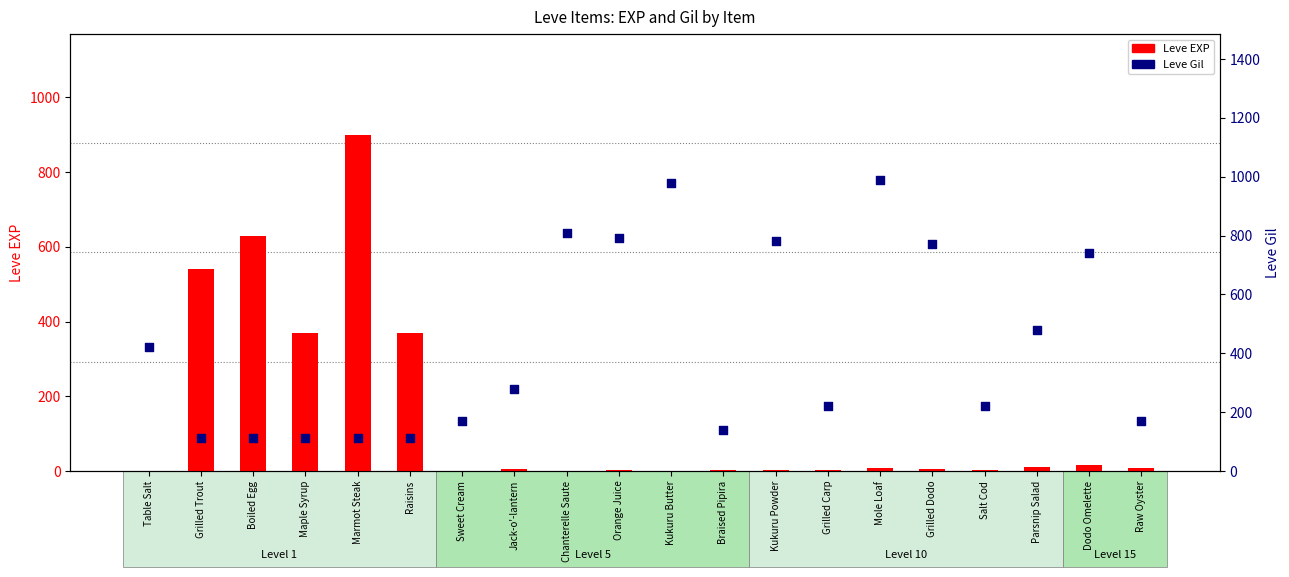

At which category is the sum across all series the highest?

Marmot Steak